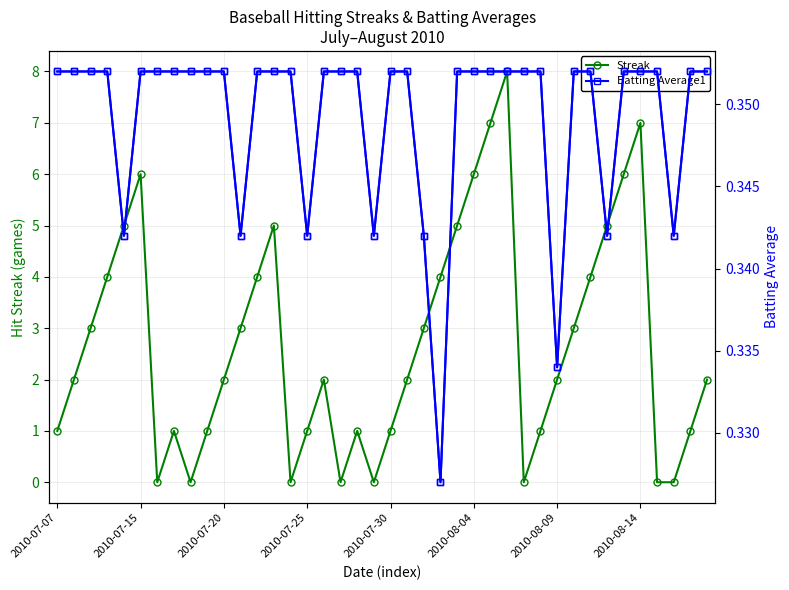

How many data points in Streak are above 2?

18